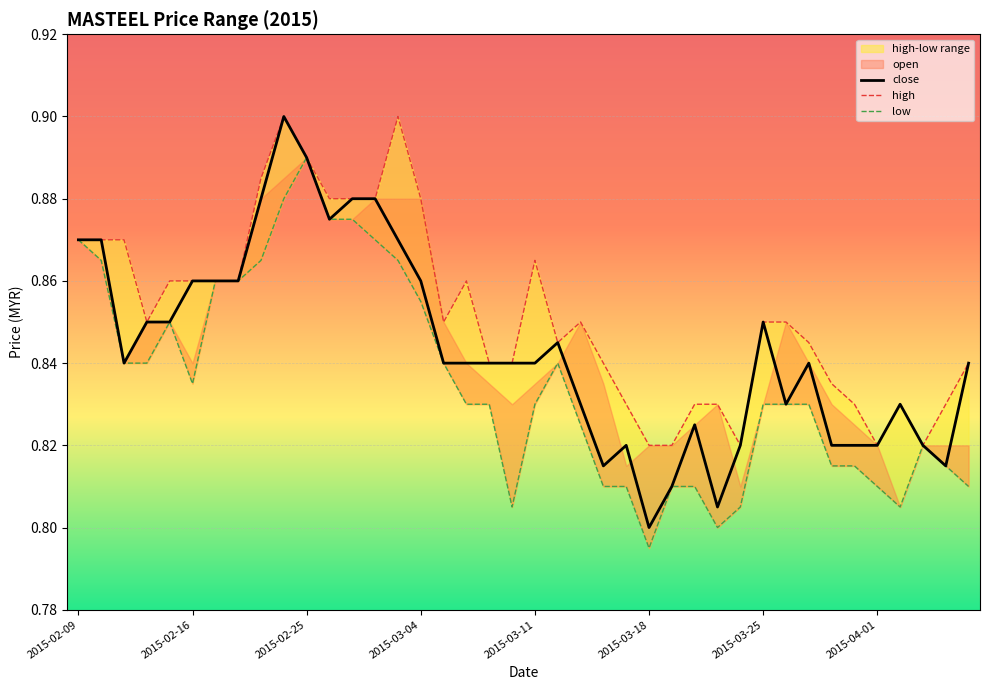

What is the lowest value of the close series?

0.8